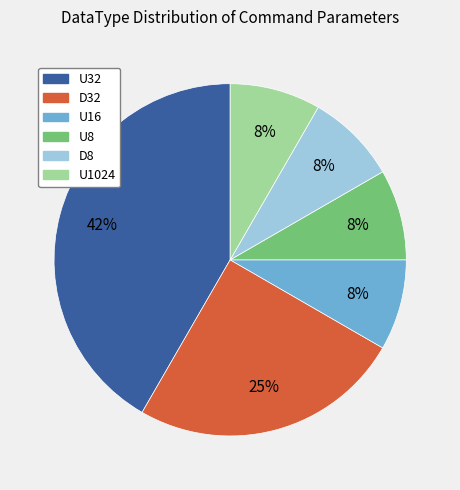

Is there any slice that represents more than half of the pie?

No